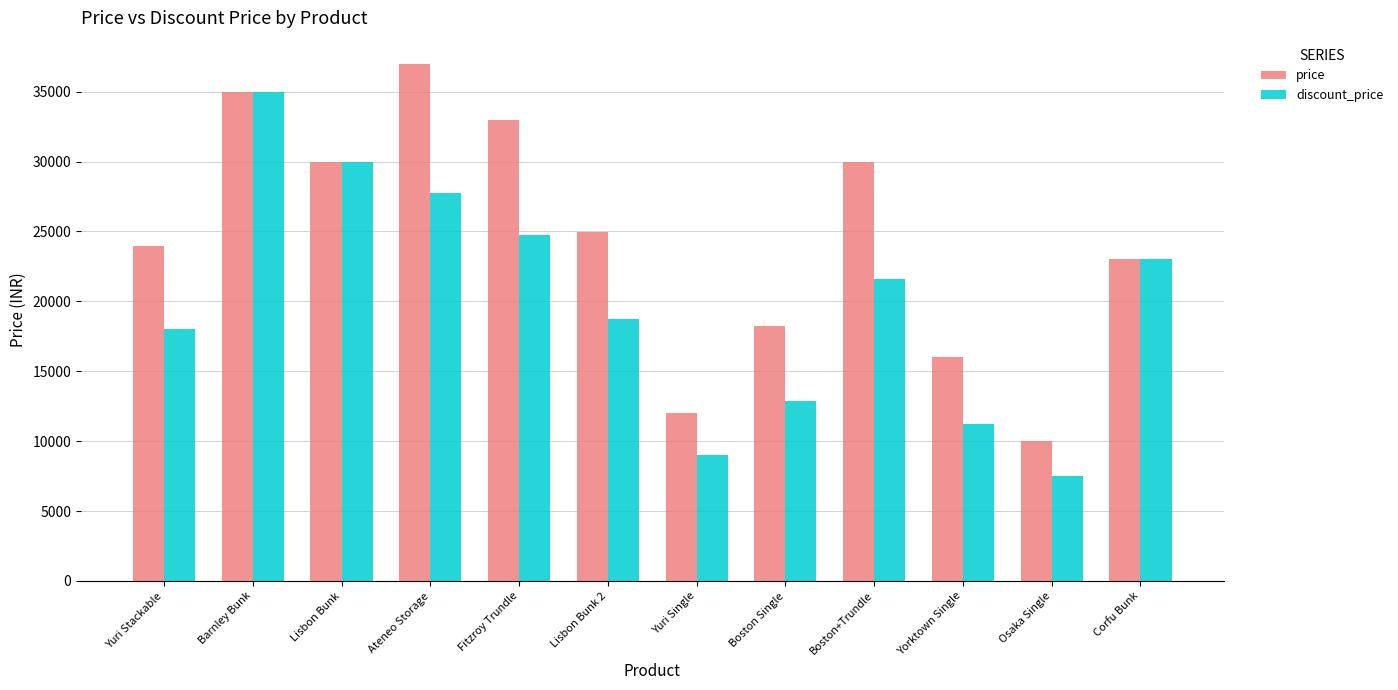

The value of price at Corfu Bunk is 10965. True or false?

False